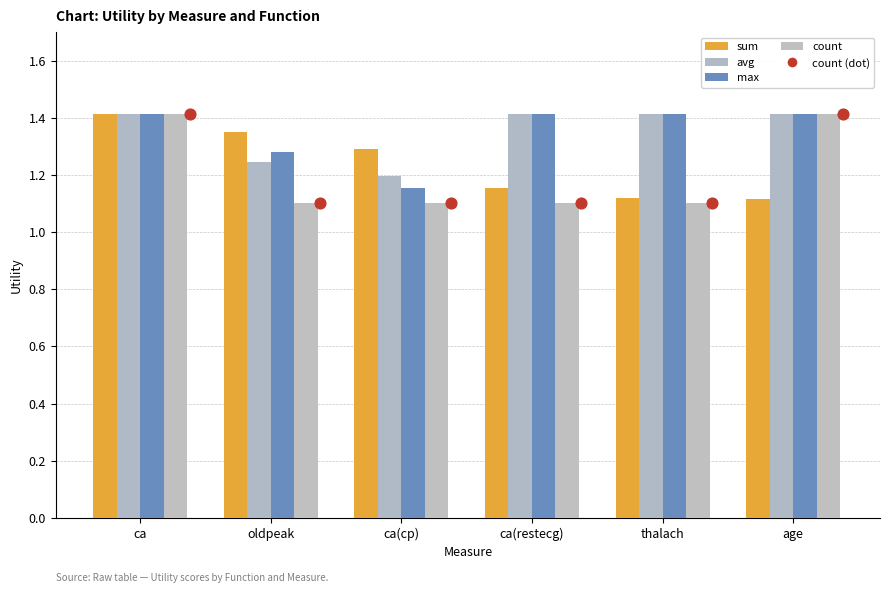

At which category is the sum across all series the highest?

ca